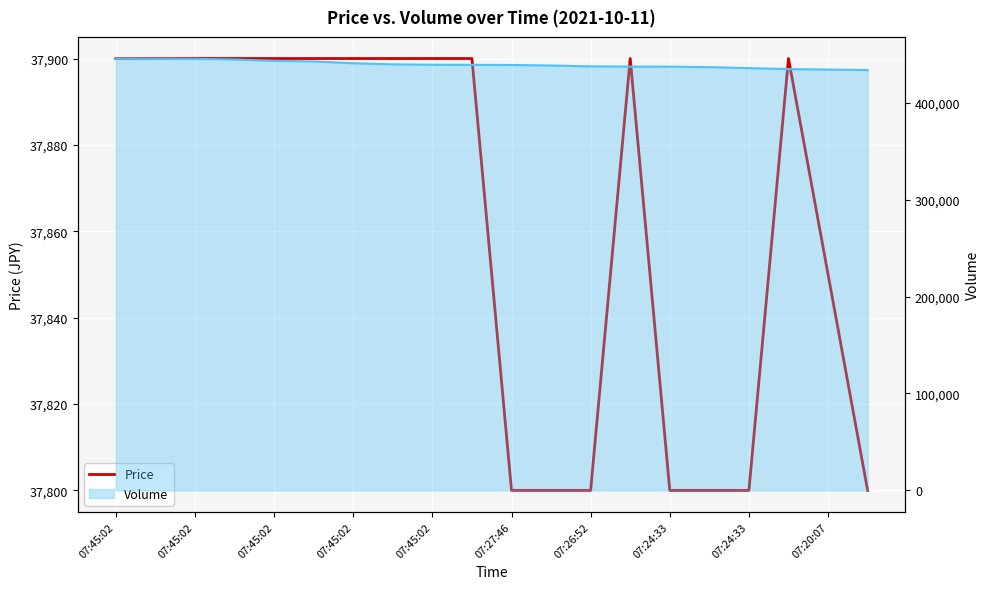

At which category does the chart reach its peak across all series?

07:45:02